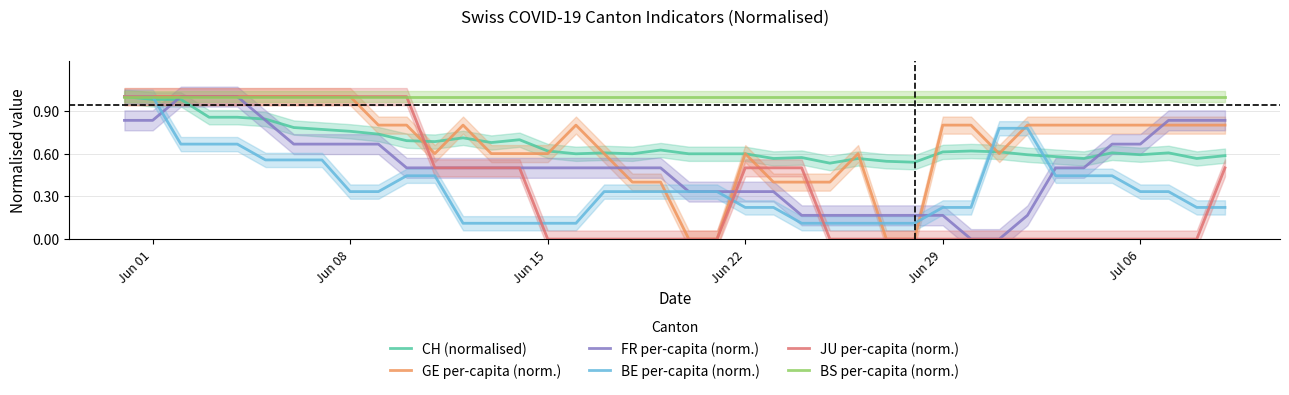

Is it true that FR per-capita (norm.) equals 0.4 at Jun 08?

False